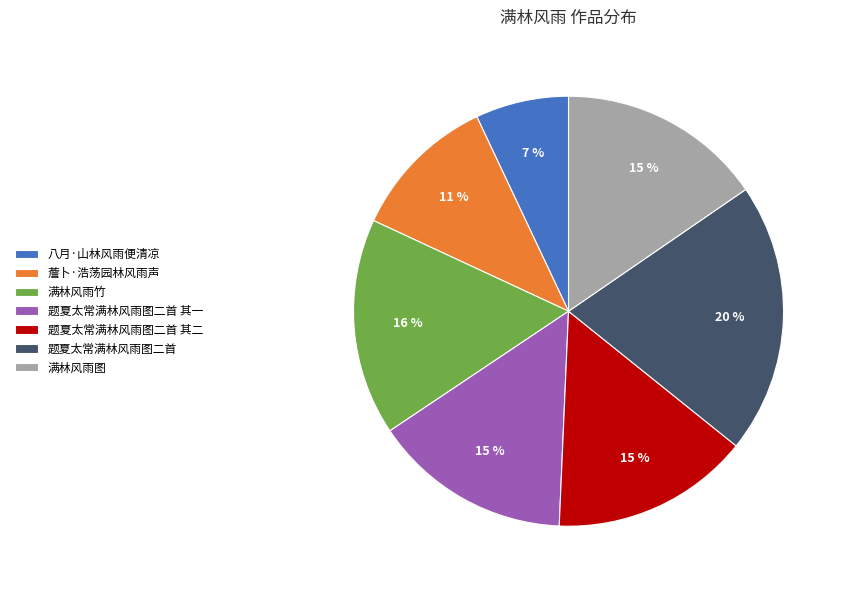

The 满林风雨竹 slice represents 16% of the pie. True or false?

True